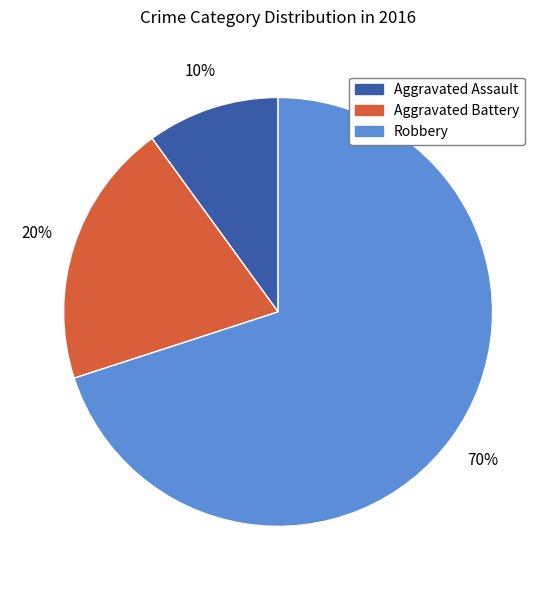

To the nearest percent, what percentage of the pie is Robbery?

70%